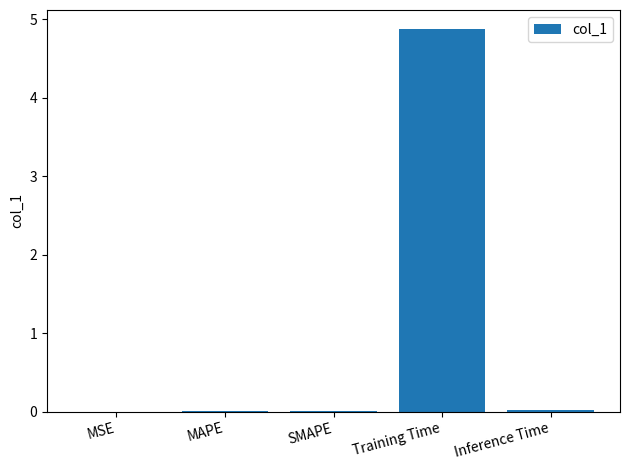

What is the sum of all values?

4.9